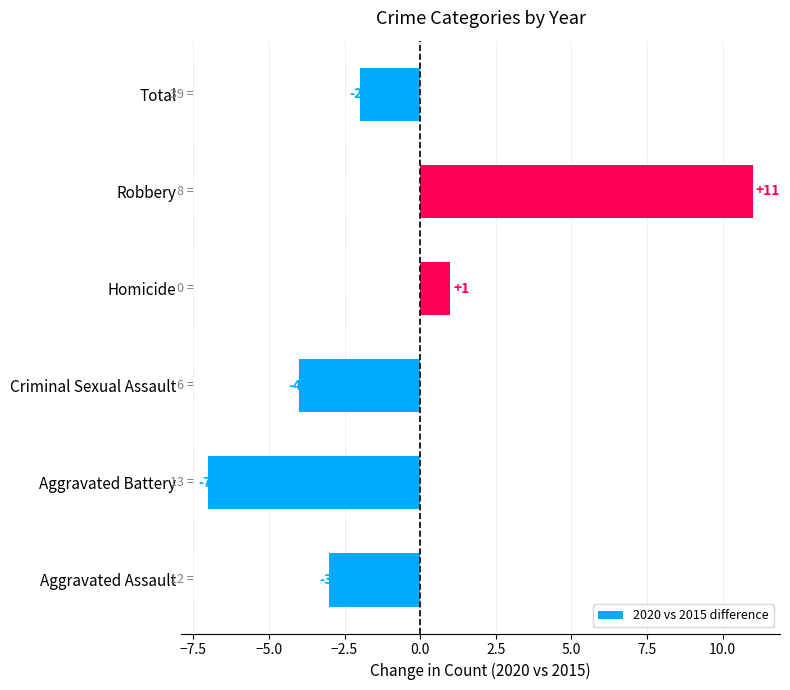

How many positive values are there?

2